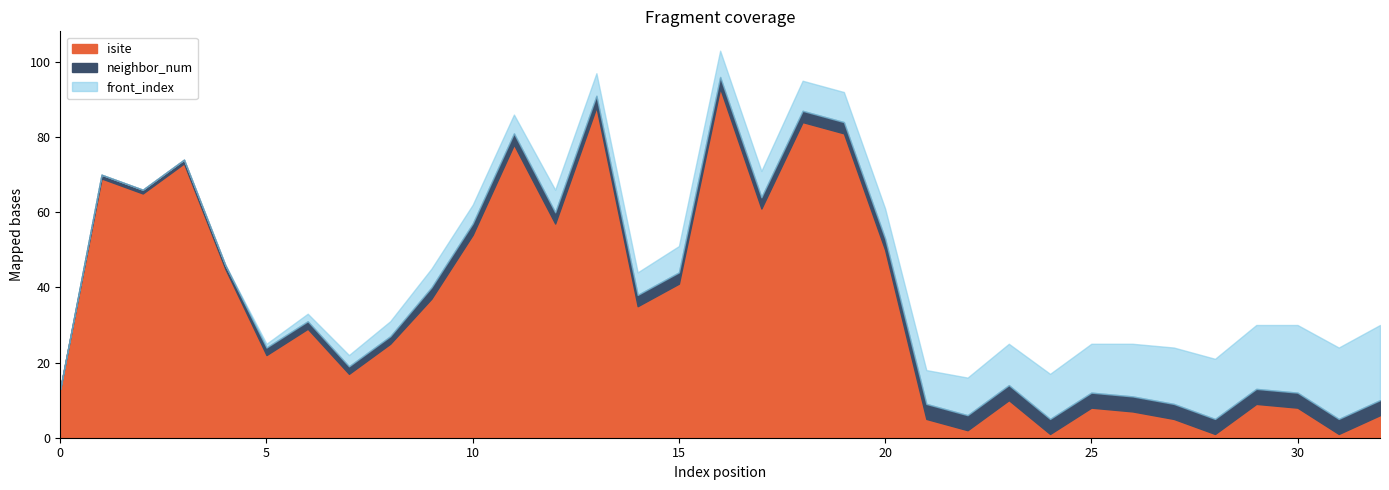

What is the value of the front_index point at the 32nd from the left?

19